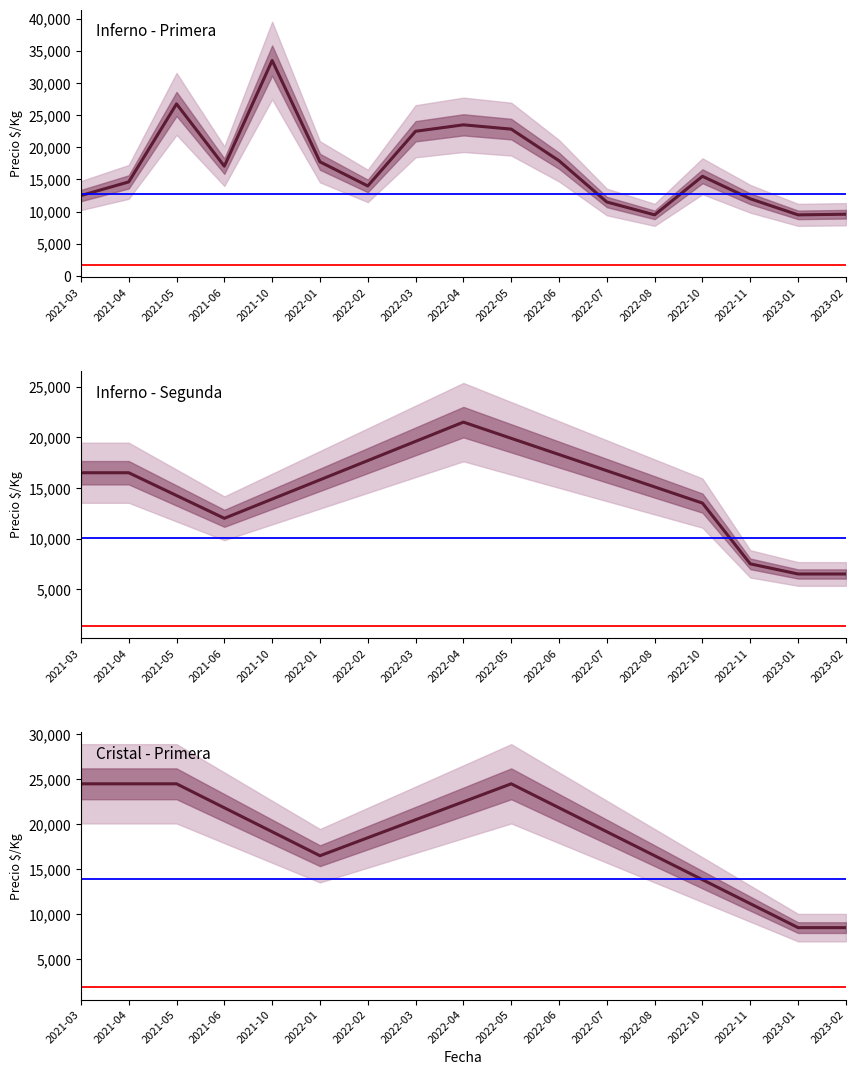

At which category does the chart reach its minimum across all series?

2023-01